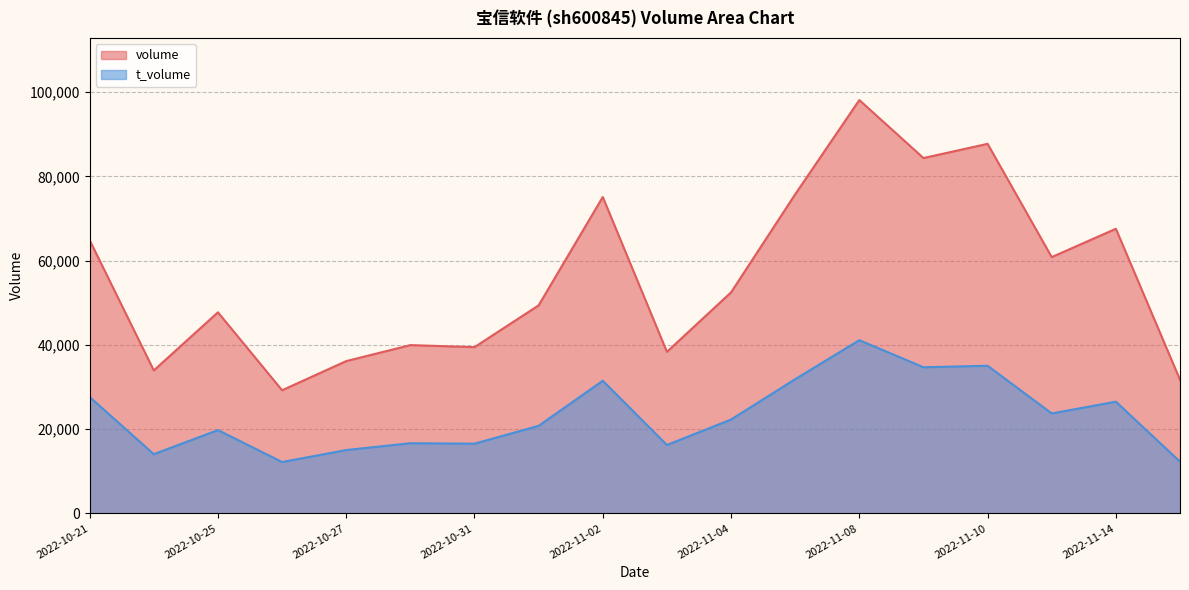

Where is volume nearest to the value 63695?

2022-10-21